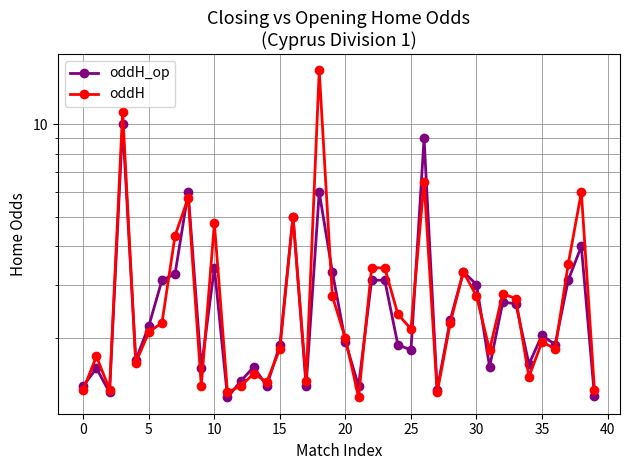

What is the approximate value of oddH_op at 15?

1.9